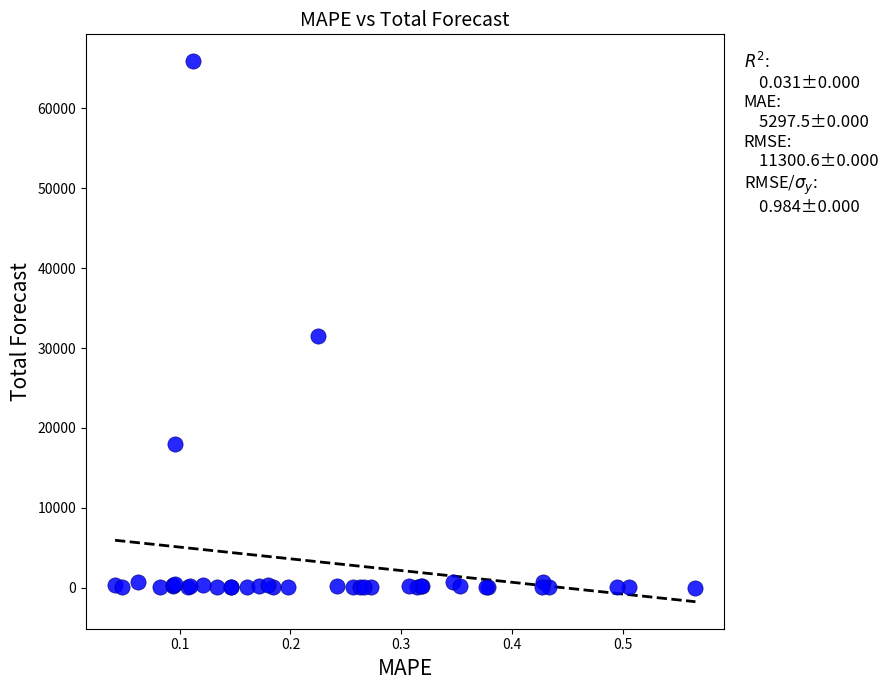

What Y value in the scatter plot is closest to 32951?

31470